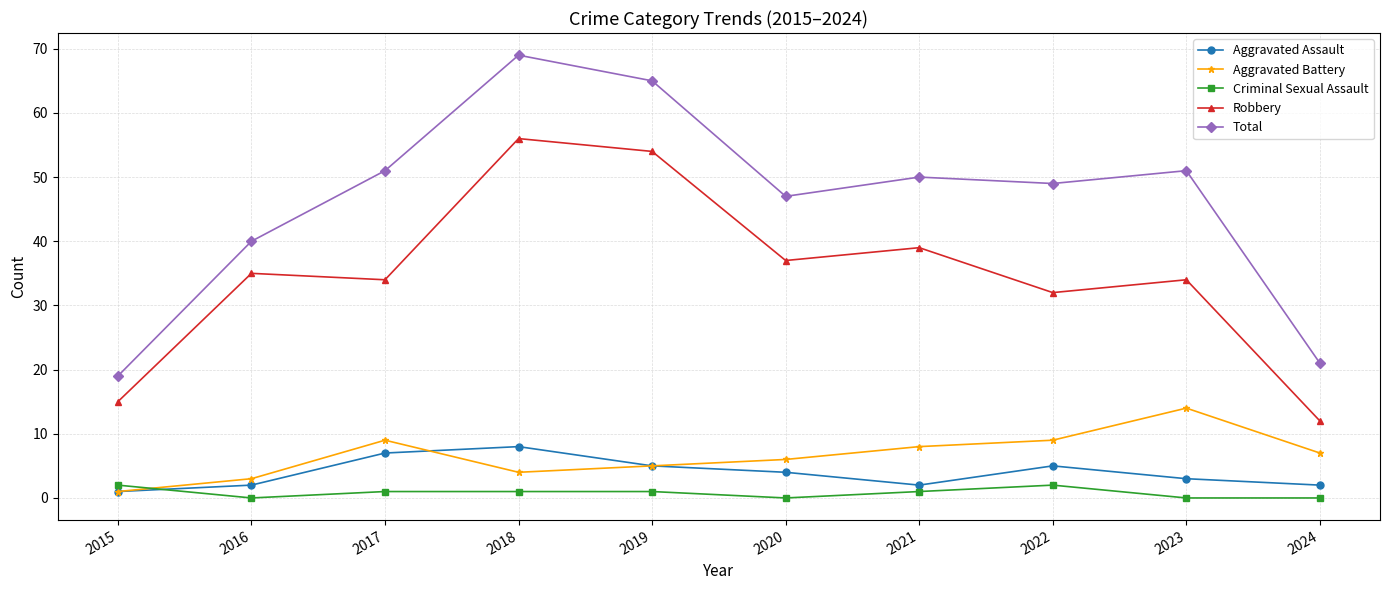

List the series in order of their peak value, lowest first.

Criminal Sexual Assault, Aggravated Assault, Aggravated Battery, Robbery, Total